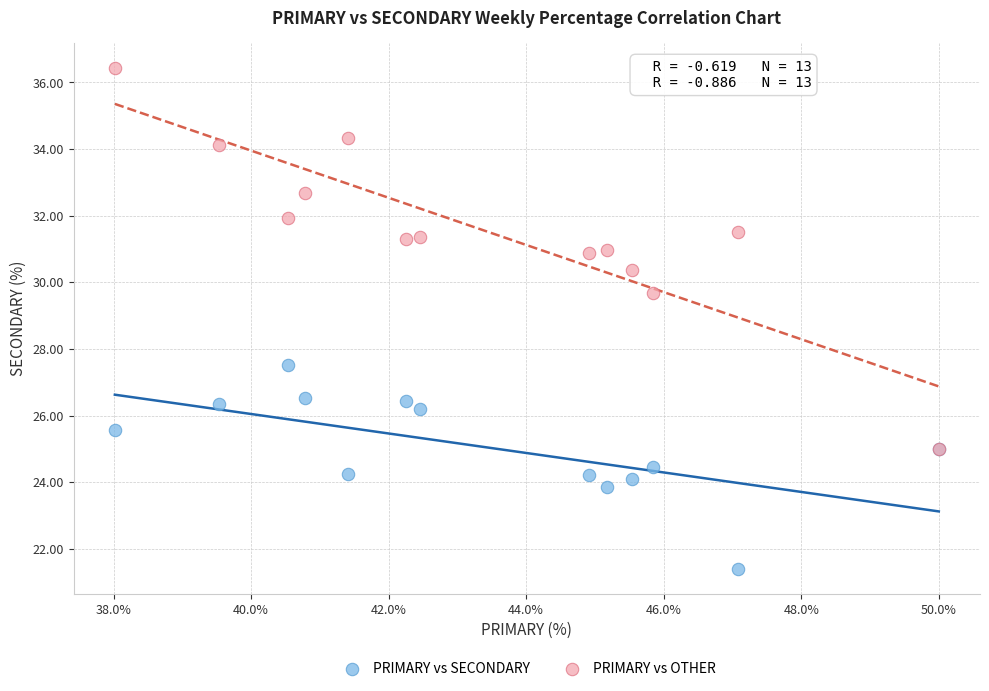

Across all series, what Y value is closest to 28?

27.5